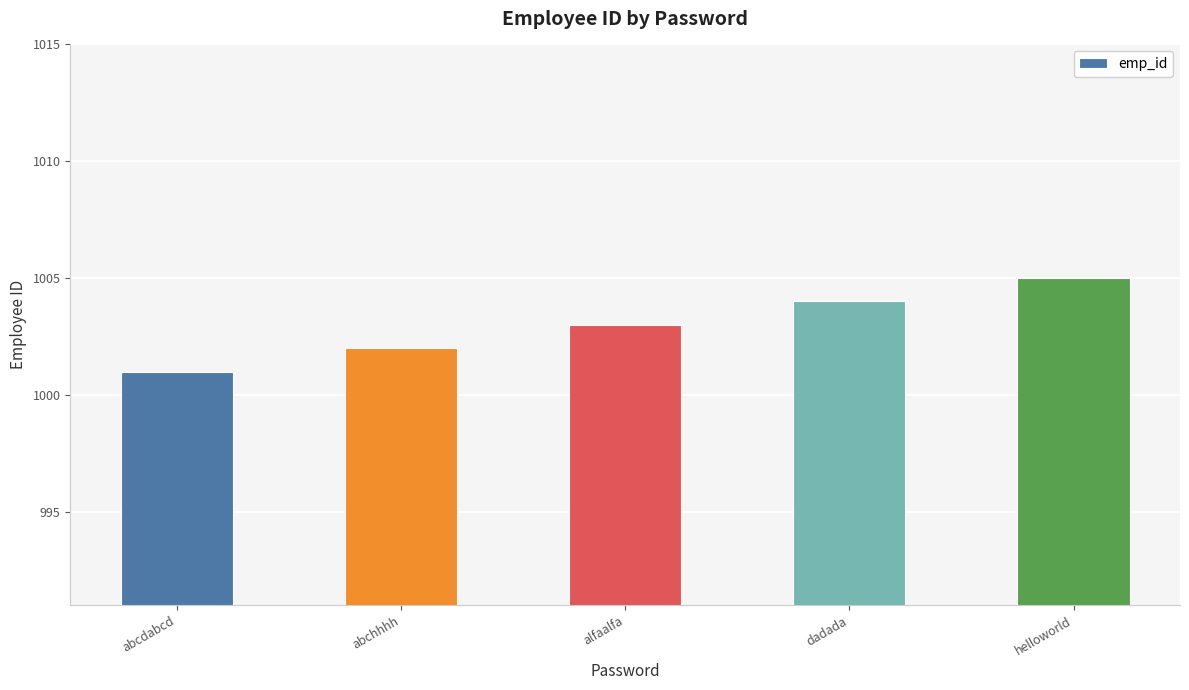

The chart shows a value of 266 at dadada. True or false?

False